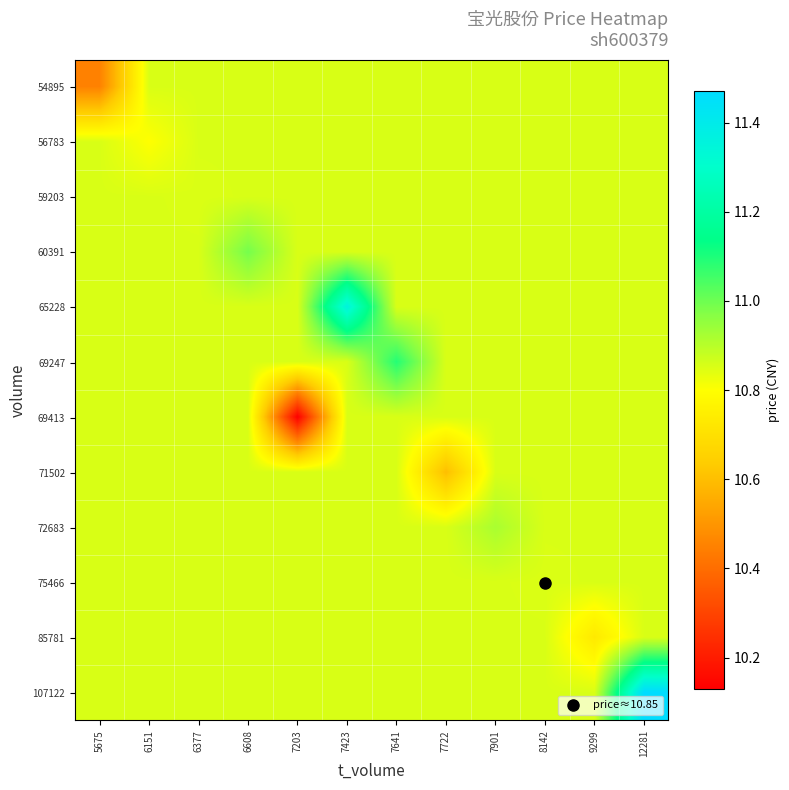

What is the spread (max minus min) of values at 5675?

0.4